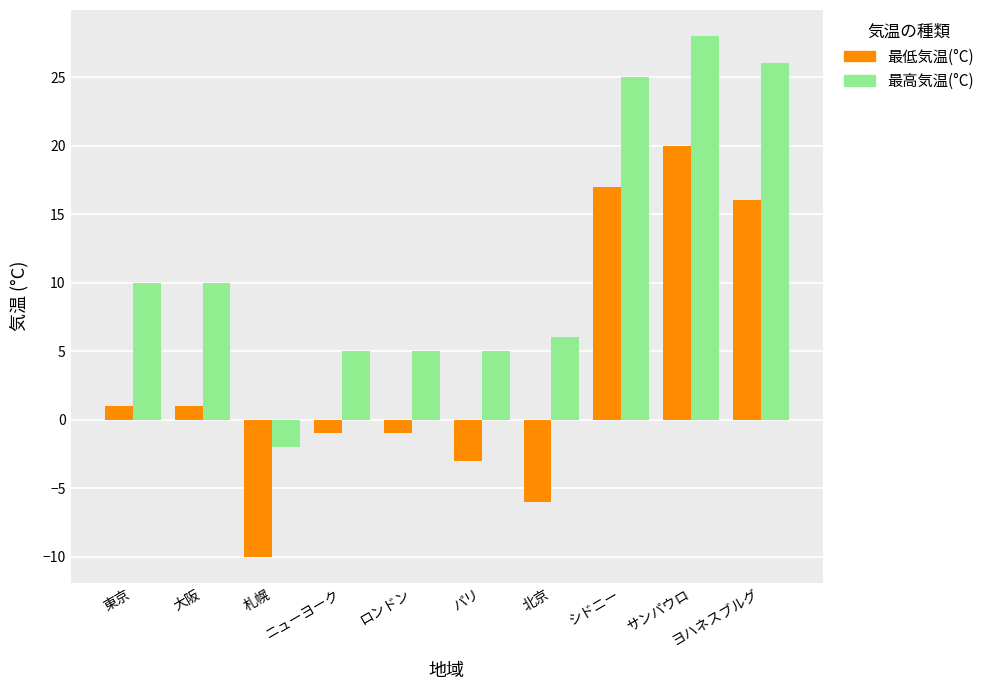

At how many categories does at least one series exceed 21?

3